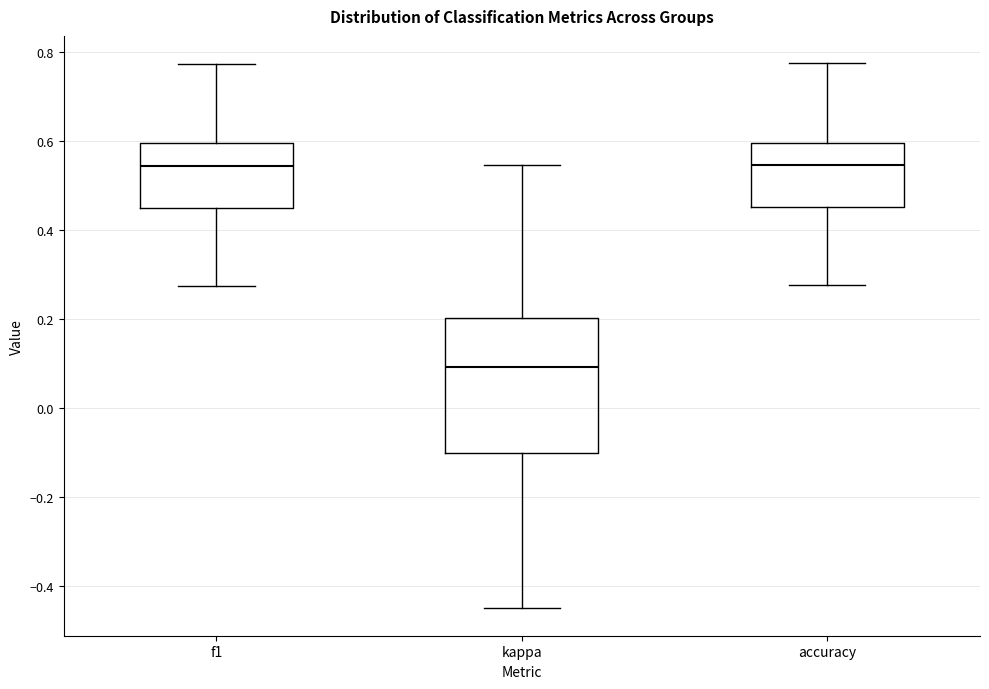

Reading left to right, read every box against the y-axis: the position of its median line, the range the box covers, and the ends of its whiskers. The values are not printed on the chart, so give them approximately, as read against the axis.

f1: median 0.54, box 0.44 to 0.60, whiskers 0.28 to 0.78
kappa: median 0.10, box -0.10 to 0.20, whiskers -0.46 to 0.54
accuracy: median 0.54, box 0.46 to 0.60, whiskers 0.28 to 0.78